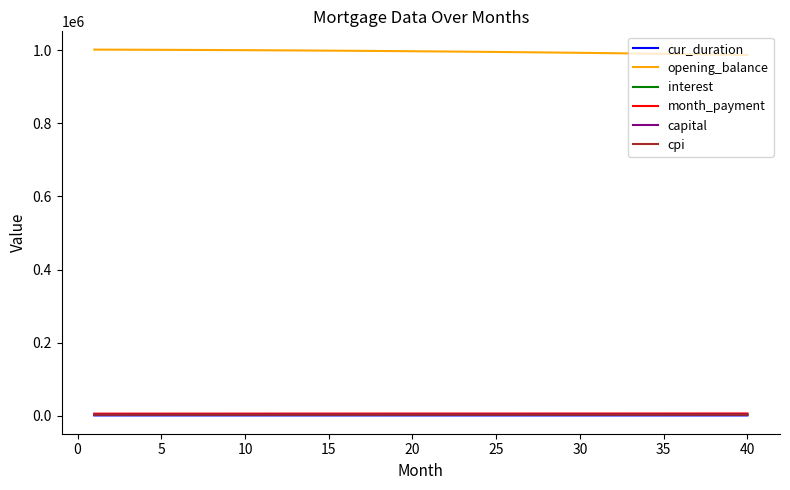

Which series has the largest total across all categories?

opening_balance